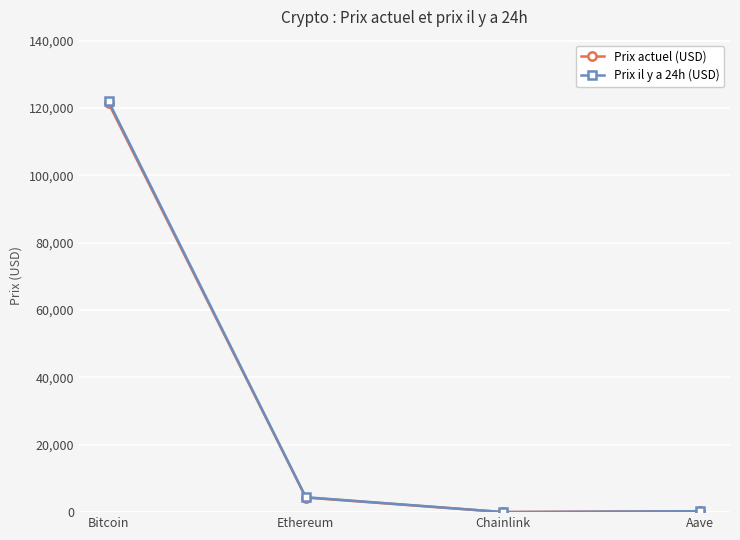

How many lines are shown in the chart?

2